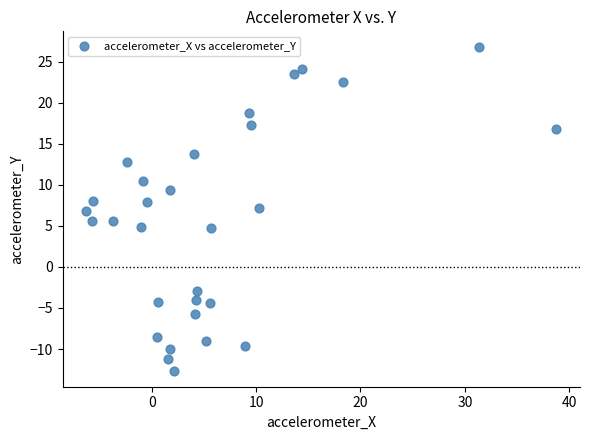

What is the range of Y values (max minus min)?

39.3